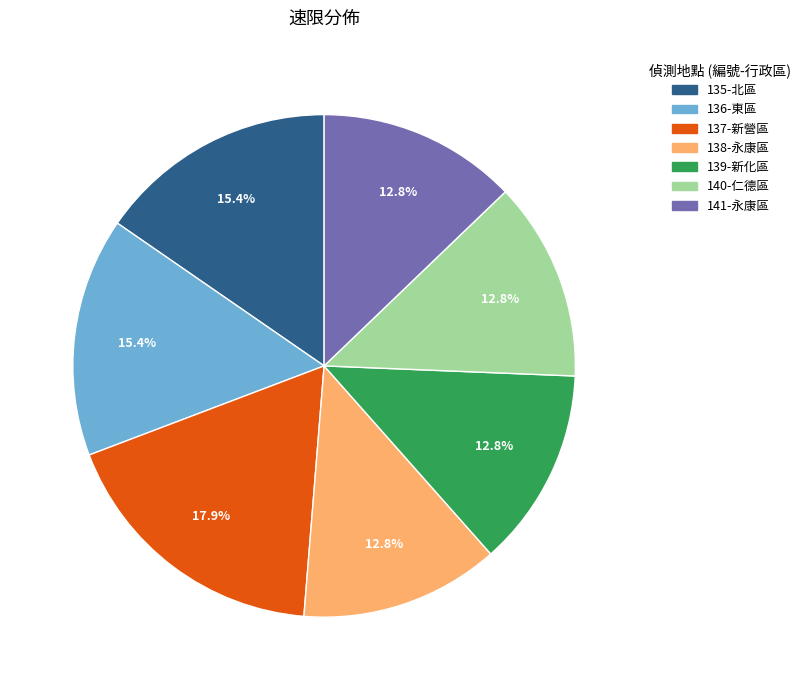

To the nearest percent, what is the difference between the 138-永康區 and 137-新營區 slice percentages?

5%